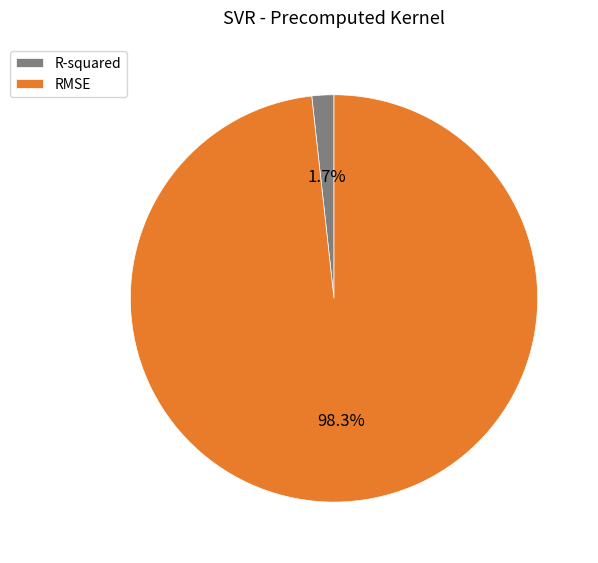

Which slice is the smallest?

R-squared